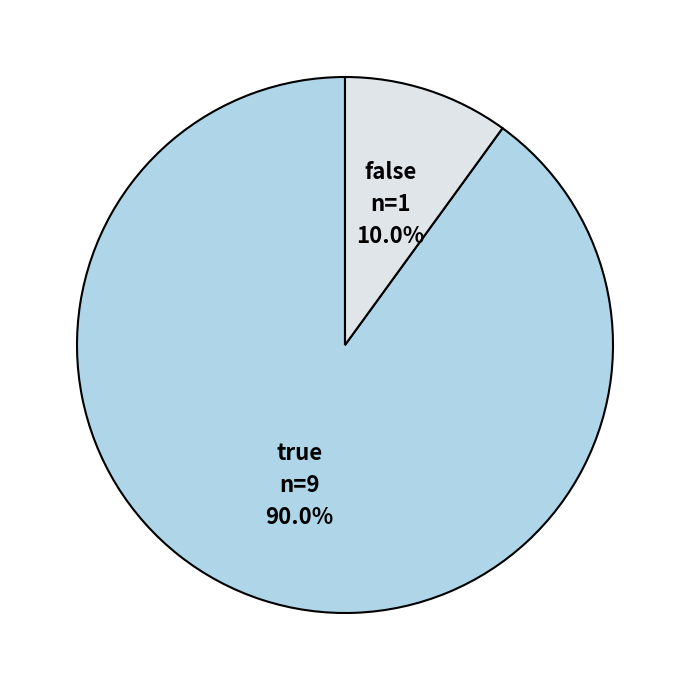

Rank the categories by value from highest to lowest.

true, false